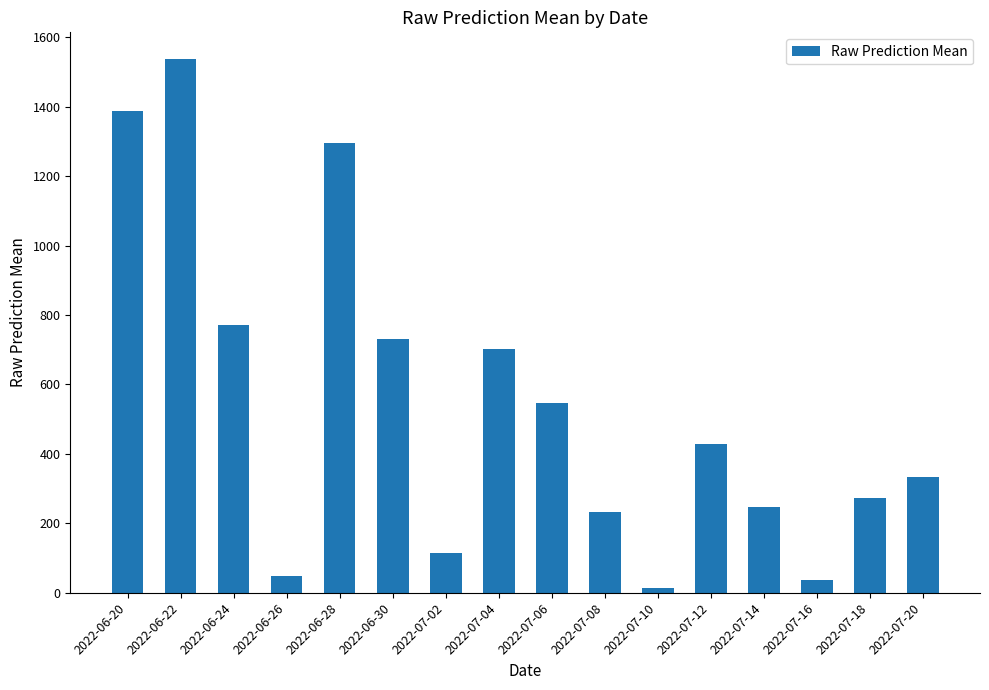

What value does the data have at 2022-06-26?

47.8